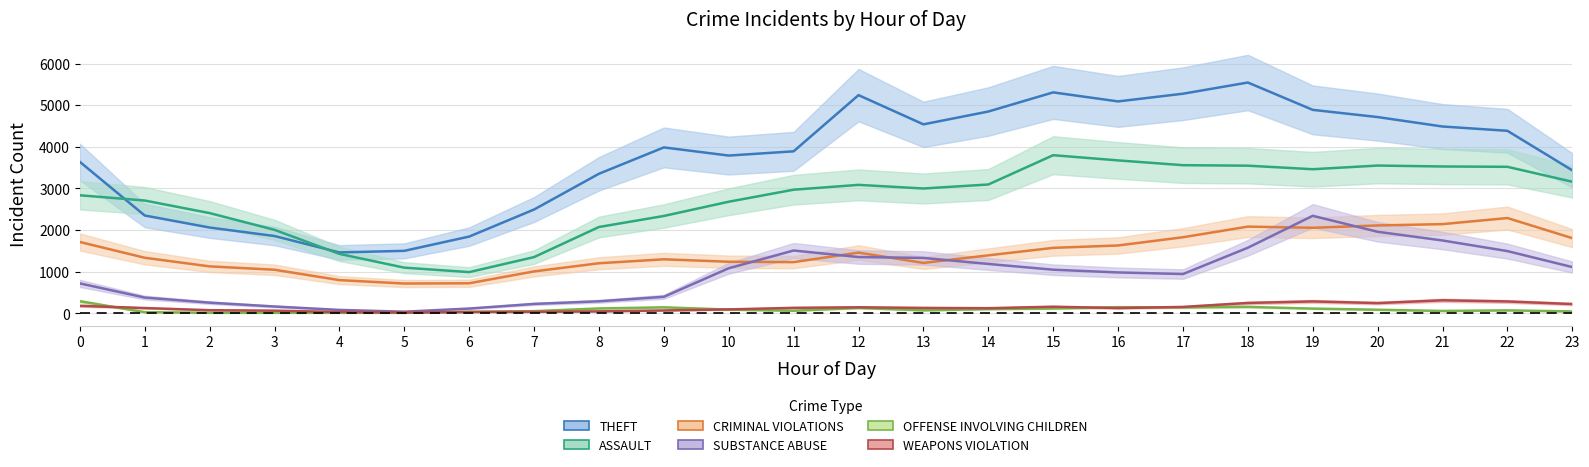

True or false: WEAPONS VIOLATION and ASSAULT cross at least once.

False